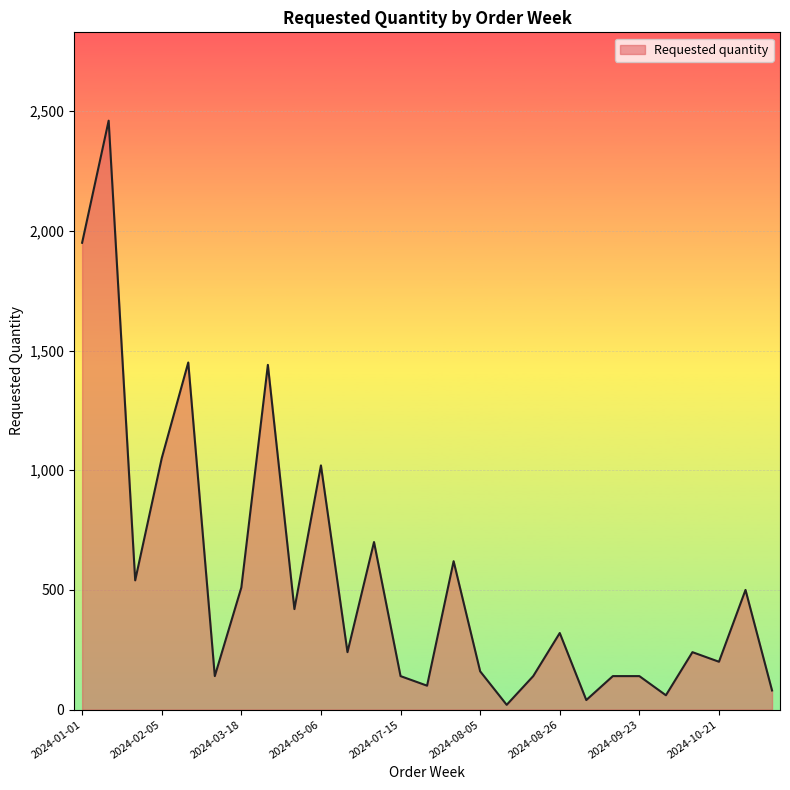

What is the maximum value shown in the chart?

2460